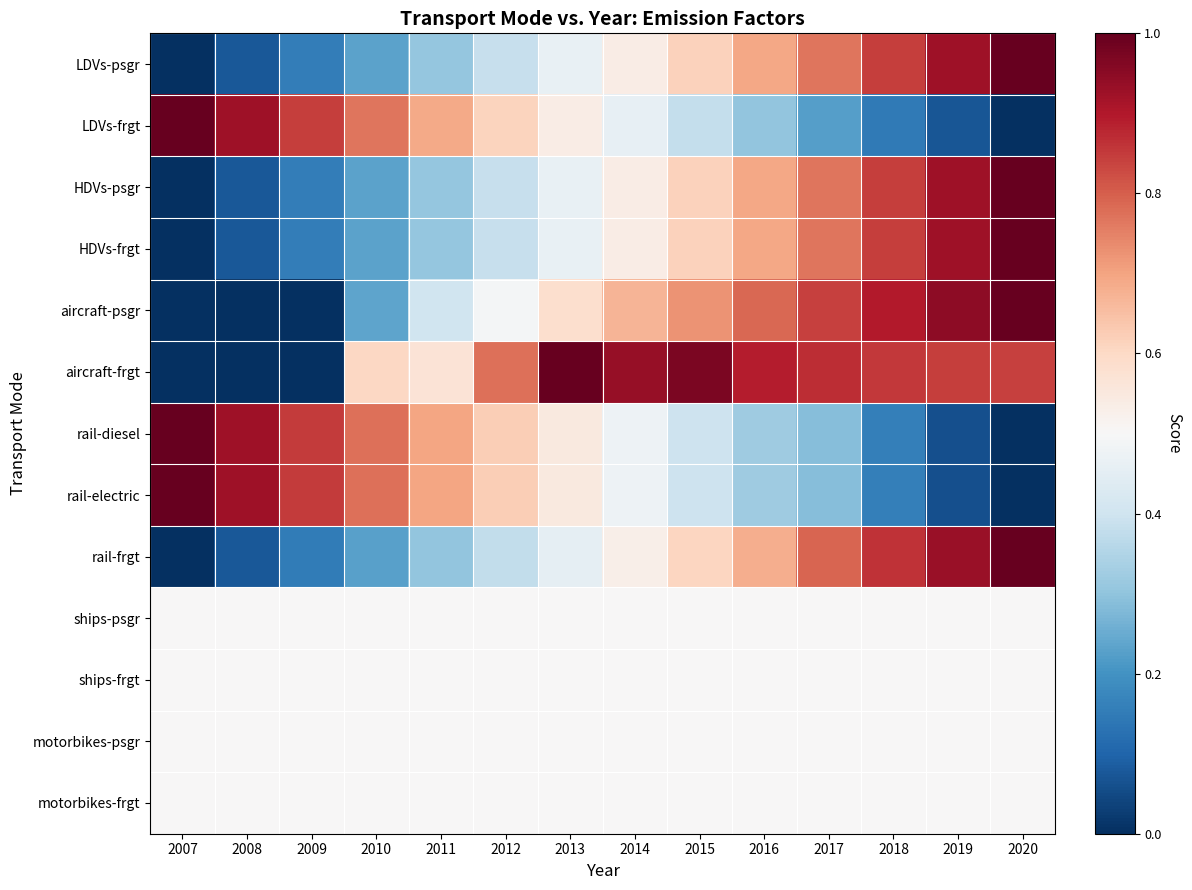

Reading right to left, transcribe all the data shown in this chart.

LDVs-psgr: 2020=1.0	2019=0.9	2018=0.8	2017=0.8	2016=0.7	2015=0.6	2014=0.5	2013=0.5	2012=0.4	2011=0.3	2010=0.2	2009=0.2	2008=0.1	2007=0.0
LDVs-frgt: 2020=0.0	2019=0.1	2018=0.1	2017=0.2	2016=0.3	2015=0.4	2014=0.5	2013=0.5	2012=0.6	2011=0.7	2010=0.8	2009=0.8	2008=0.9	2007=1.0
HDVs-psgr: 2020=1.0	2019=0.9	2018=0.8	2017=0.8	2016=0.7	2015=0.6	2014=0.5	2013=0.5	2012=0.4	2011=0.3	2010=0.2	2009=0.2	2008=0.1	2007=0.0
HDVs-frgt: 2020=1.0	2019=0.9	2018=0.8	2017=0.8	2016=0.7	2015=0.6	2014=0.5	2013=0.5	2012=0.4	2011=0.3	2010=0.2	2009=0.2	2008=0.1	2007=0.0
aircraft-psgr: 2020=1.0	2019=0.9	2018=0.9	2017=0.8	2016=0.8	2015=0.7	2014=0.7	2013=0.6	2012=0.5	2011=0.4	2010=0.2	2009=0.0	2008=0.0	2007=0.0
aircraft-frgt: 2020=0.8	2019=0.8	2018=0.9	2017=0.9	2016=0.9	2015=1.0	2014=0.9	2013=1.0	2012=0.8	2011=0.6	2010=0.6	2009=0.0	2008=0.0	2007=0.0
rail-diesel: 2020=0.0	2019=0.1	2018=0.2	2017=0.3	2016=0.3	2015=0.4	2014=0.5	2013=0.5	2012=0.6	2011=0.7	2010=0.8	2009=0.8	2008=0.9	2007=1.0
rail-electric: 2020=0.0	2019=0.1	2018=0.2	2017=0.3	2016=0.3	2015=0.4	2014=0.5	2013=0.5	2012=0.6	2011=0.7	2010=0.8	2009=0.8	2008=0.9	2007=1.0
rail-frgt: 2020=1.0	2019=0.9	2018=0.9	2017=0.8	2016=0.7	2015=0.6	2014=0.5	2013=0.5	2012=0.4	2011=0.3	2010=0.2	2009=0.2	2008=0.1	2007=0.0
ships-psgr: 2020=0.5	2019=0.5	2018=0.5	2017=0.5	2016=0.5	2015=0.5	2014=0.5	2013=0.5	2012=0.5	2011=0.5	2010=0.5	2009=0.5	2008=0.5	2007=0.5
ships-frgt: 2020=0.5	2019=0.5	2018=0.5	2017=0.5	2016=0.5	2015=0.5	2014=0.5	2013=0.5	2012=0.5	2011=0.5	2010=0.5	2009=0.5	2008=0.5	2007=0.5
motorbikes-psgr: 2020=0.5	2019=0.5	2018=0.5	2017=0.5	2016=0.5	2015=0.5	2014=0.5	2013=0.5	2012=0.5	2011=0.5	2010=0.5	2009=0.5	2008=0.5	2007=0.5
motorbikes-frgt: 2020=0.5	2019=0.5	2018=0.5	2017=0.5	2016=0.5	2015=0.5	2014=0.5	2013=0.5	2012=0.5	2011=0.5	2010=0.5	2009=0.5	2008=0.5	2007=0.5